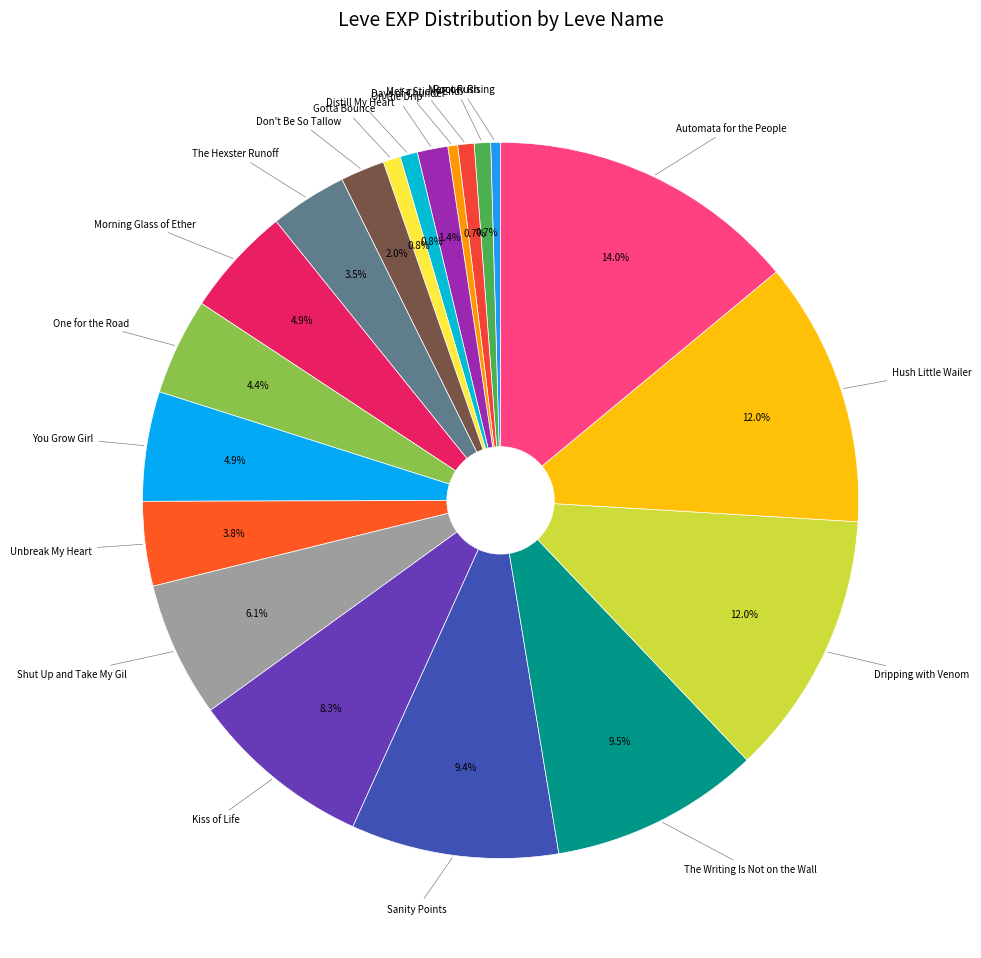

What is the ratio of the value at The Writing Is Not on the Wall to the value at You Grow Girl?

1.9